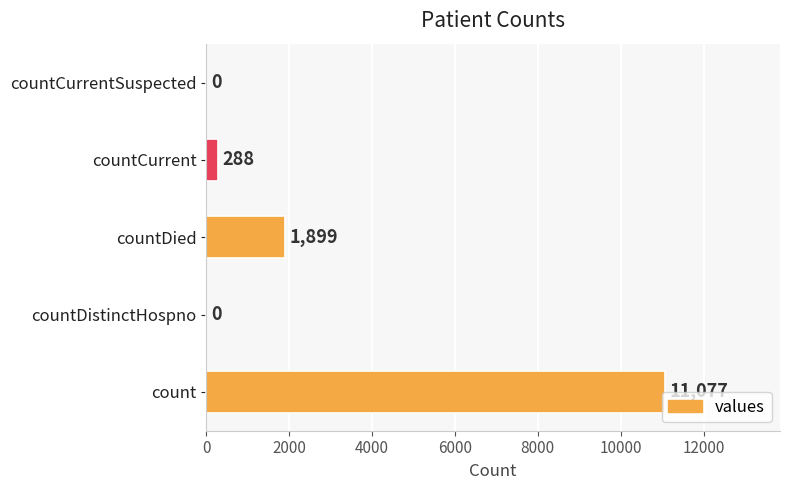

Reading bottom to top, list all the values displayed in this chart.

count=11077	countDistinctHospno=0	countDied=1899	countCurrent=288	countCurrentSuspected=0